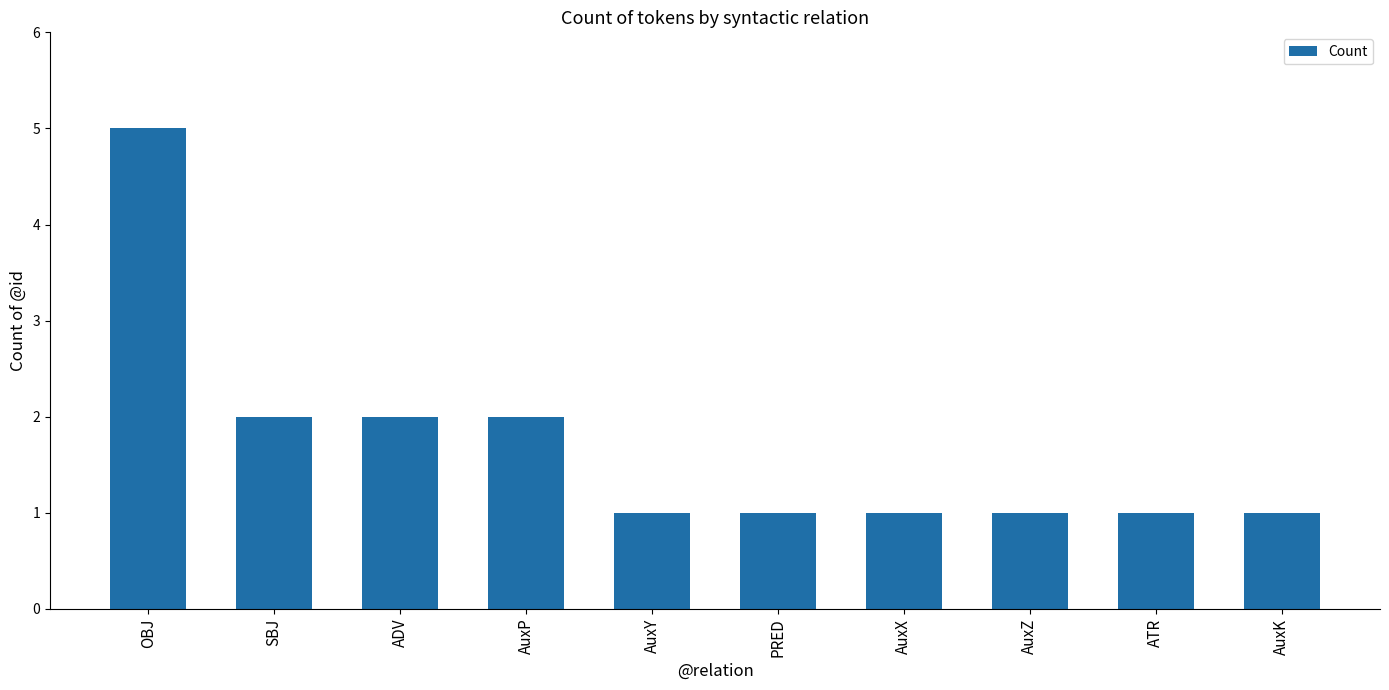

What is the label of the 8th bar from the right?

ADV